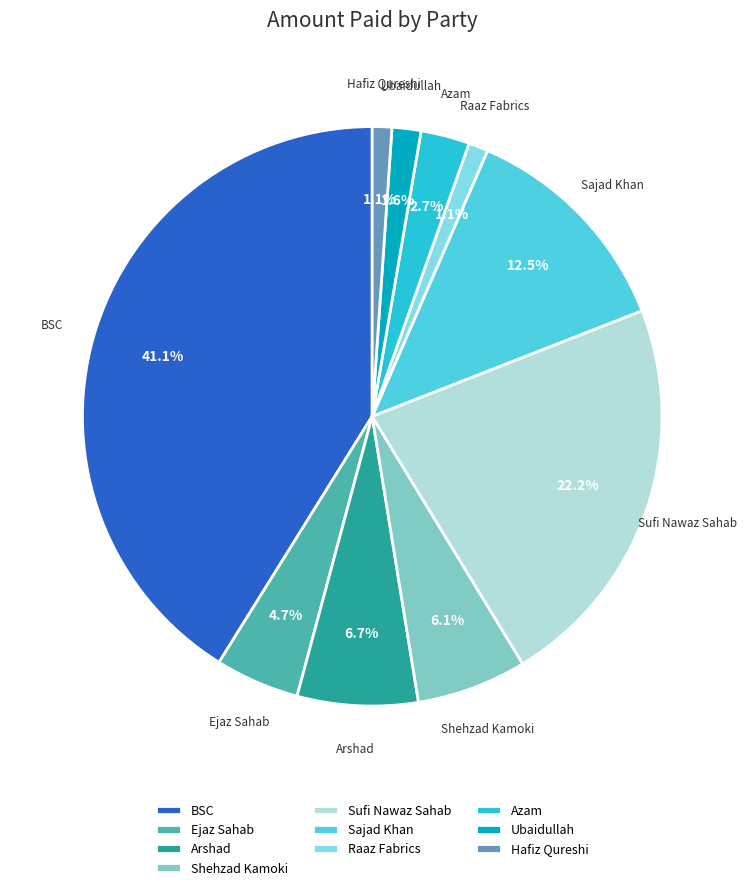

What percentage do Shehzad Kamoki and Ejaz Sahab together represent?

10.8%